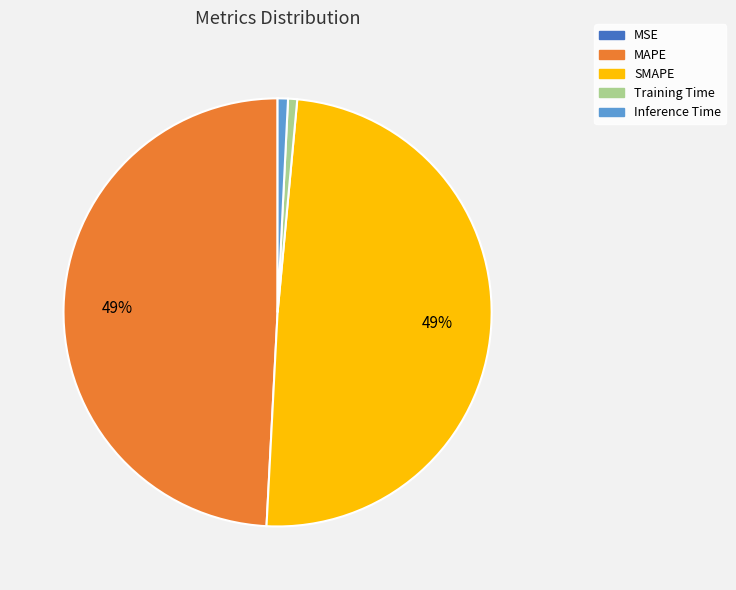

To the nearest percent, what is the difference between the largest and smallest slice percentages?

49%